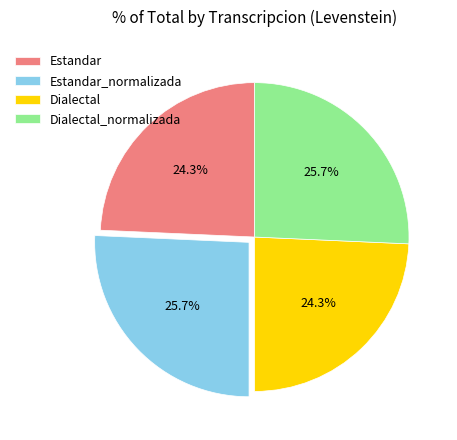

To the nearest percent, what percentage of the pie is Dialectal?

24%